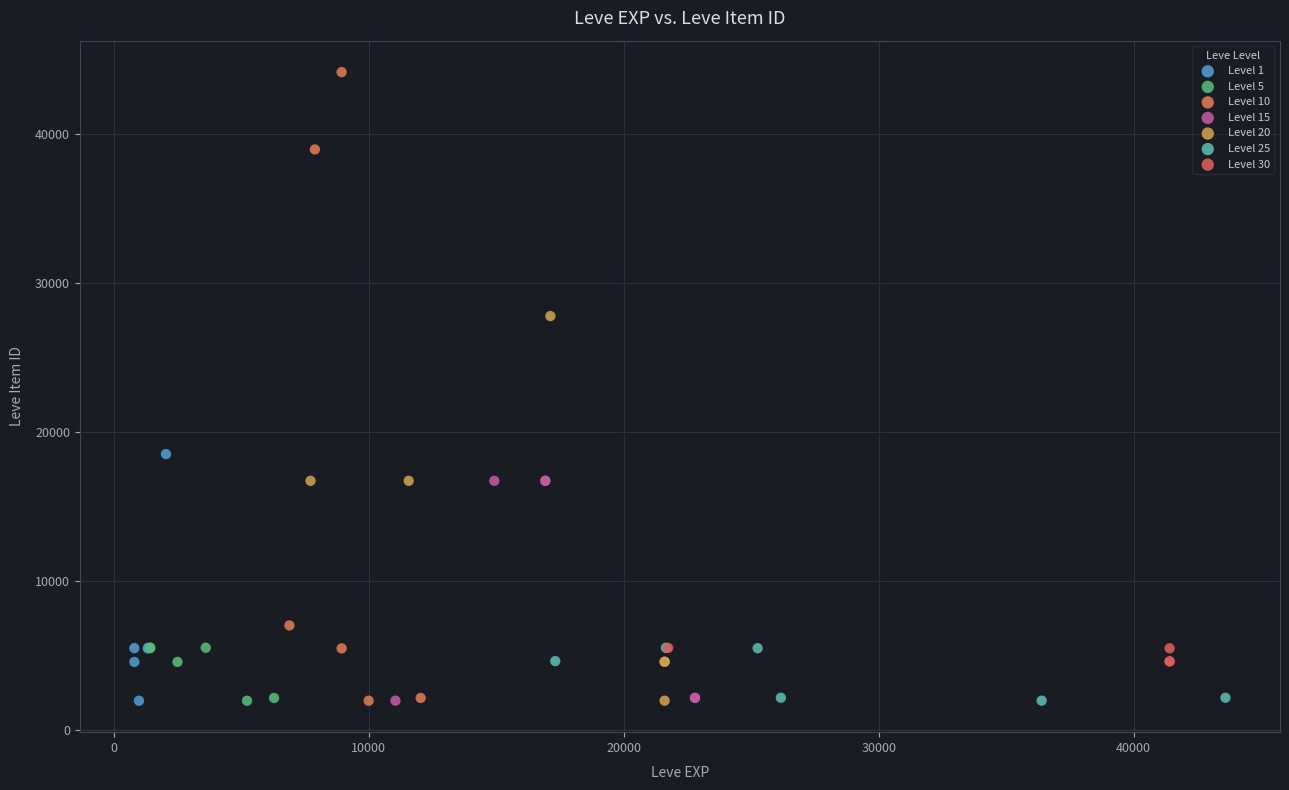

Which series has the widest spread of Y values?

Level 10